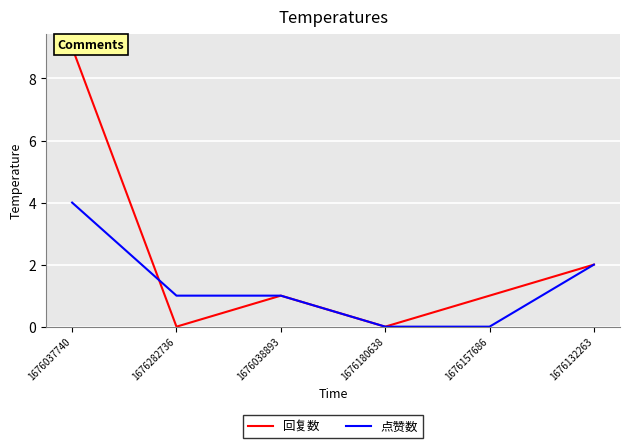

Where is 点赞数 nearest to the value 2?

1676132263